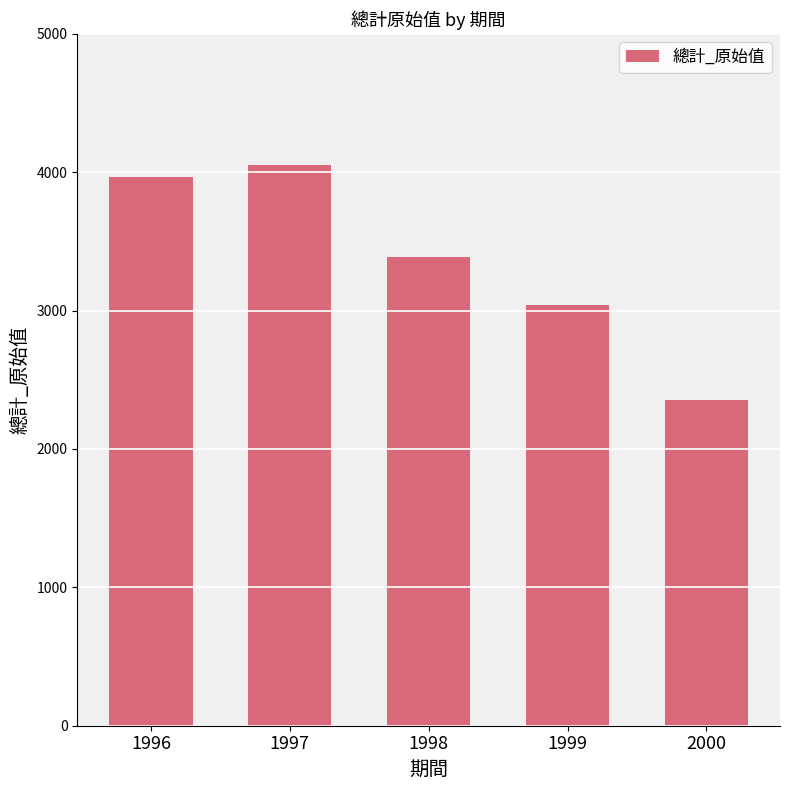

What is the value of the 5th bar from the left?

2351